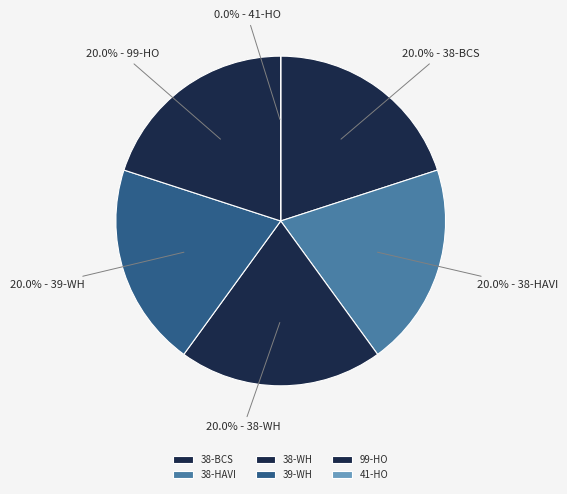

How many slices are in this pie chart?

6